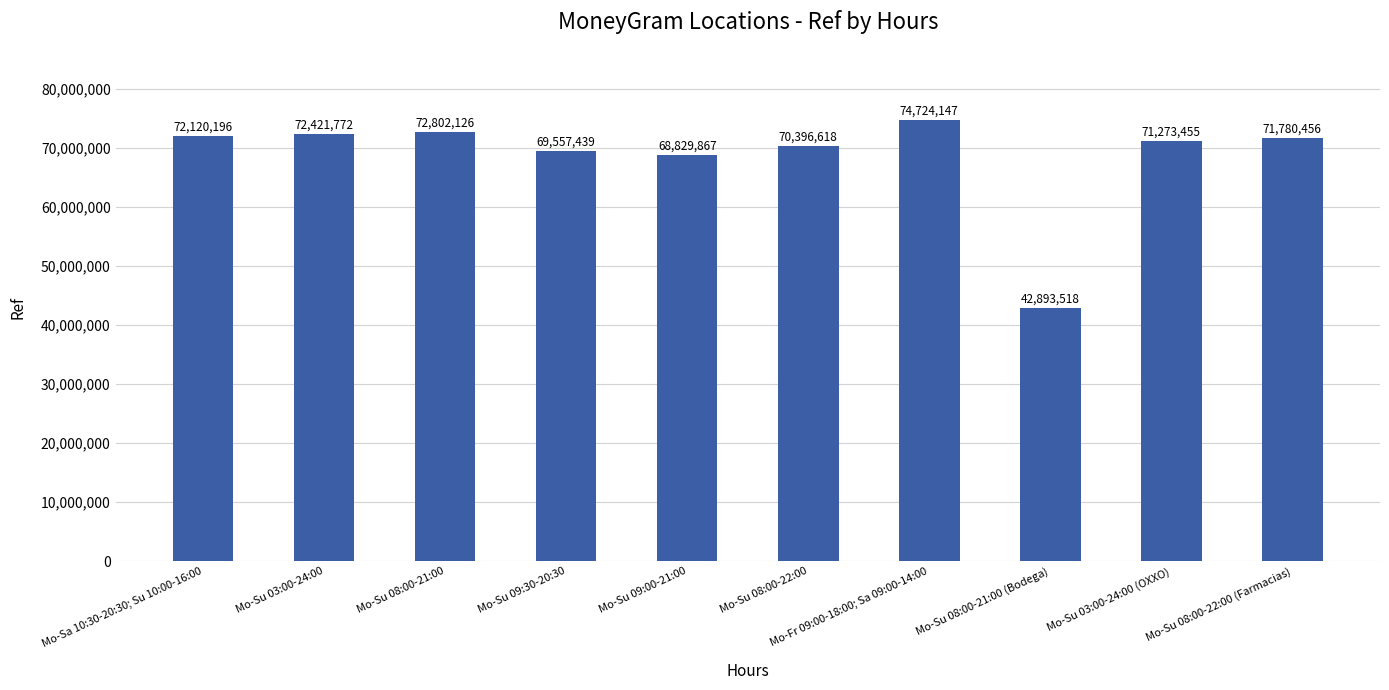

List the labels in order of value, smallest first.

Mo-Su 08:00-21:00 (Bodega), Mo-Su 09:00-21:00, Mo-Su 09:30-20:30, Mo-Su 08:00-22:00, Mo-Su 03:00-24:00 (OXXO), Mo-Su 08:00-22:00 (Farmacias), Mo-Sa 10:30-20:30; Su 10:00-16:00, Mo-Su 03:00-24:00, Mo-Su 08:00-21:00, Mo-Fr 09:00-18:00; Sa 09:00-14:00